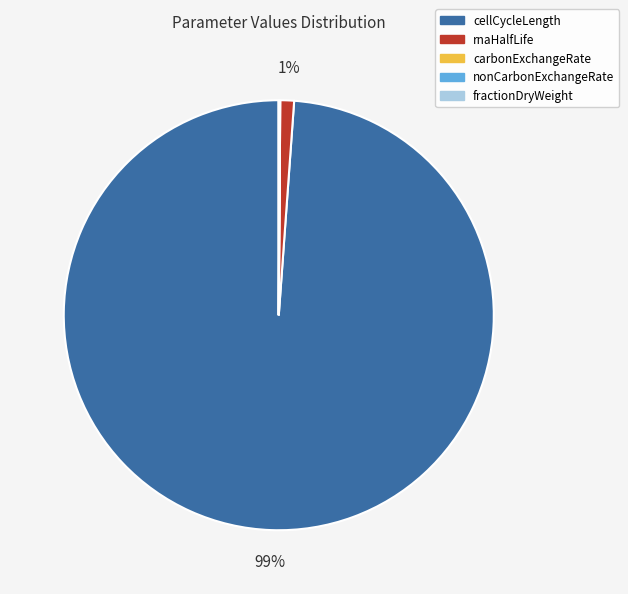

The cellCycleLength slice represents 99% of the pie. True or false?

True